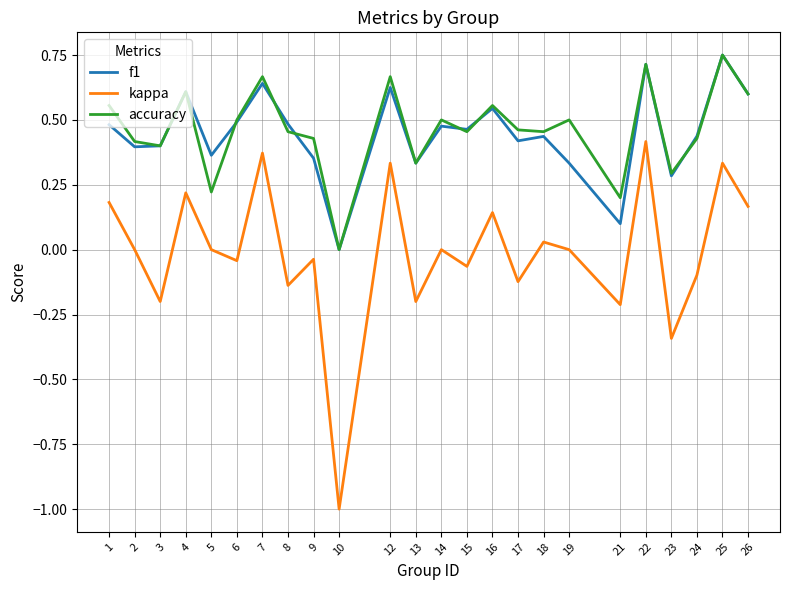

Does the chart display data point markers on the line(s)?

No